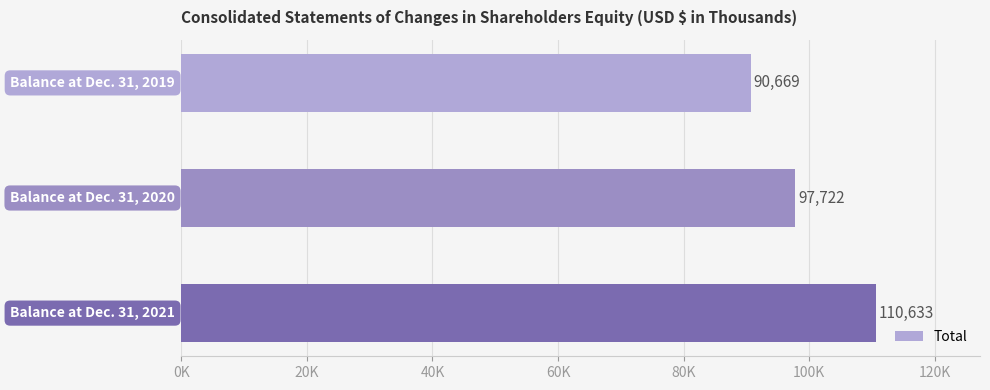

Are the bars horizontal?

Yes